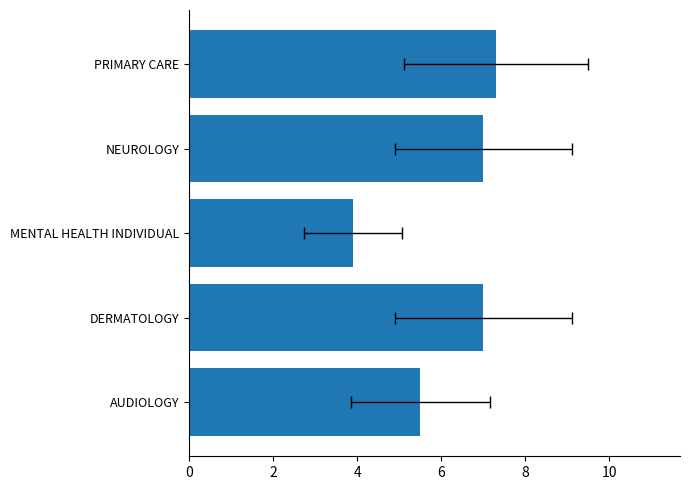

What is the value of the 2nd bar from the left?

7.0